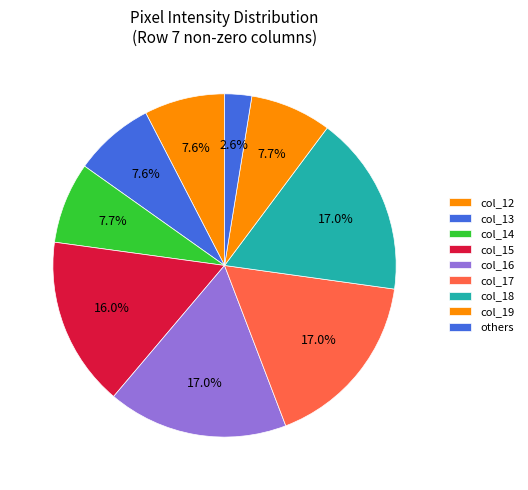

How many slices are in this pie chart?

9